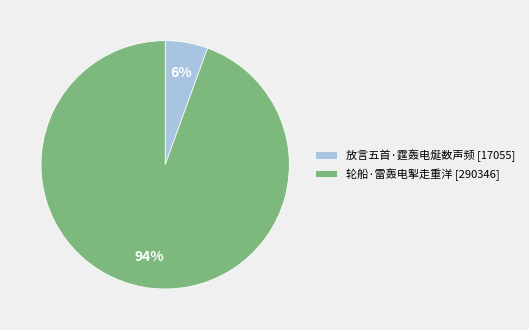

Is it true that 轮船·雷轰电掣走重洋 is 99% of the pie?

False